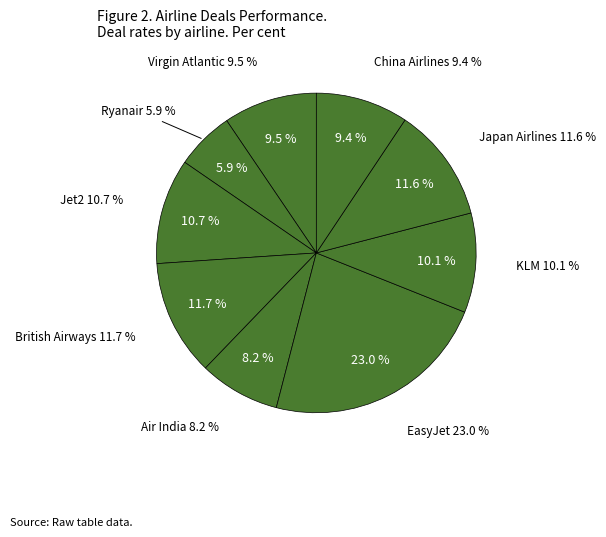

Does any single category account for the majority?

No